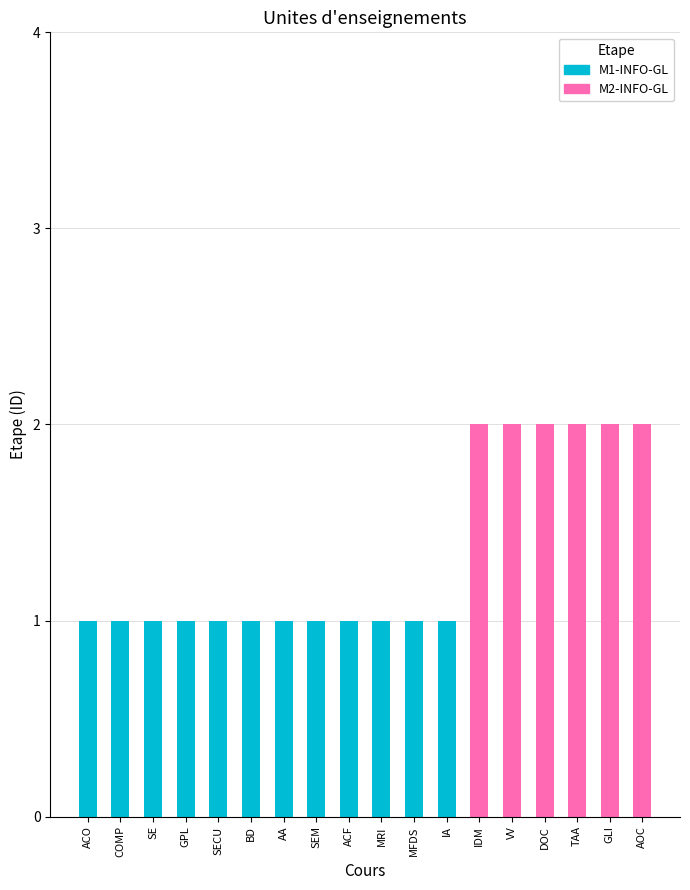

The M1-INFO-GL series shows 1 at SEM. True or false?

True